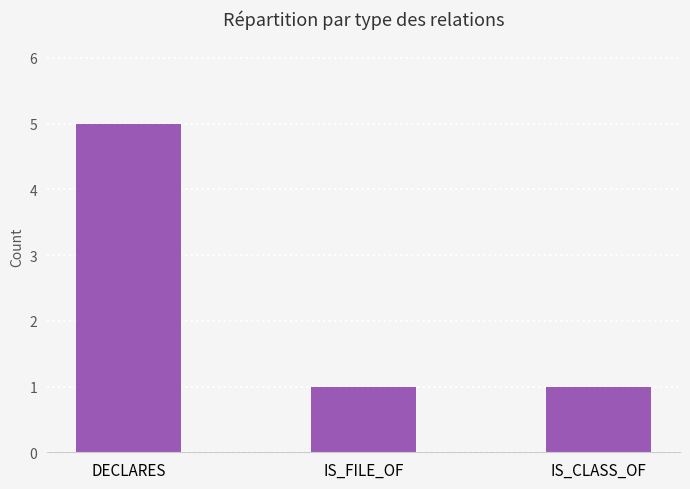

Does the chart contain any negative values?

No